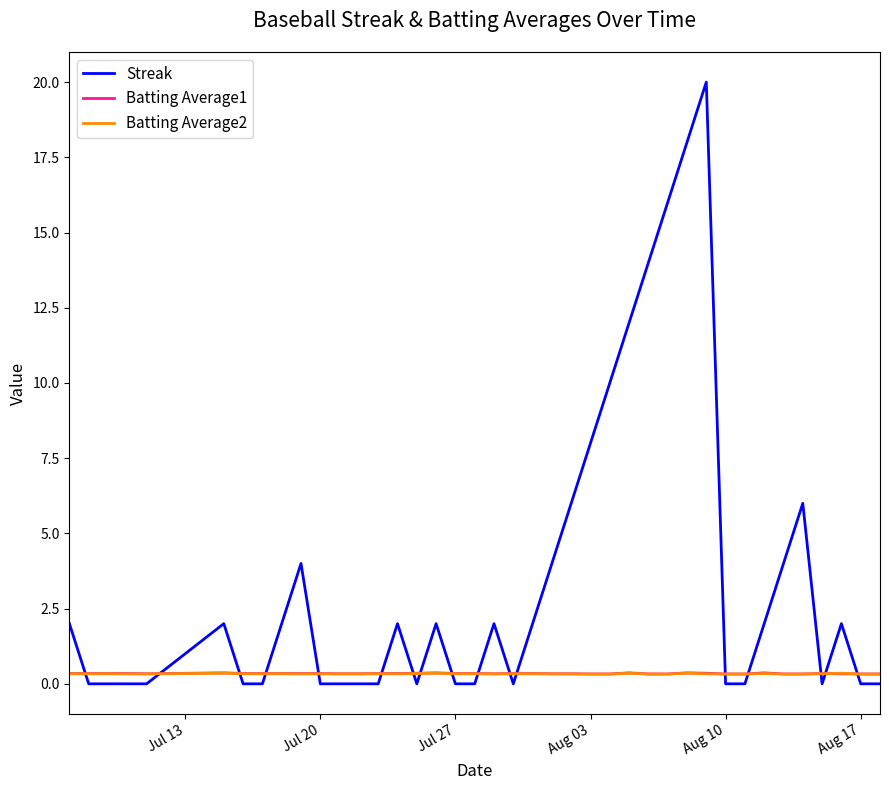

What is the greatest value displayed?

20.0